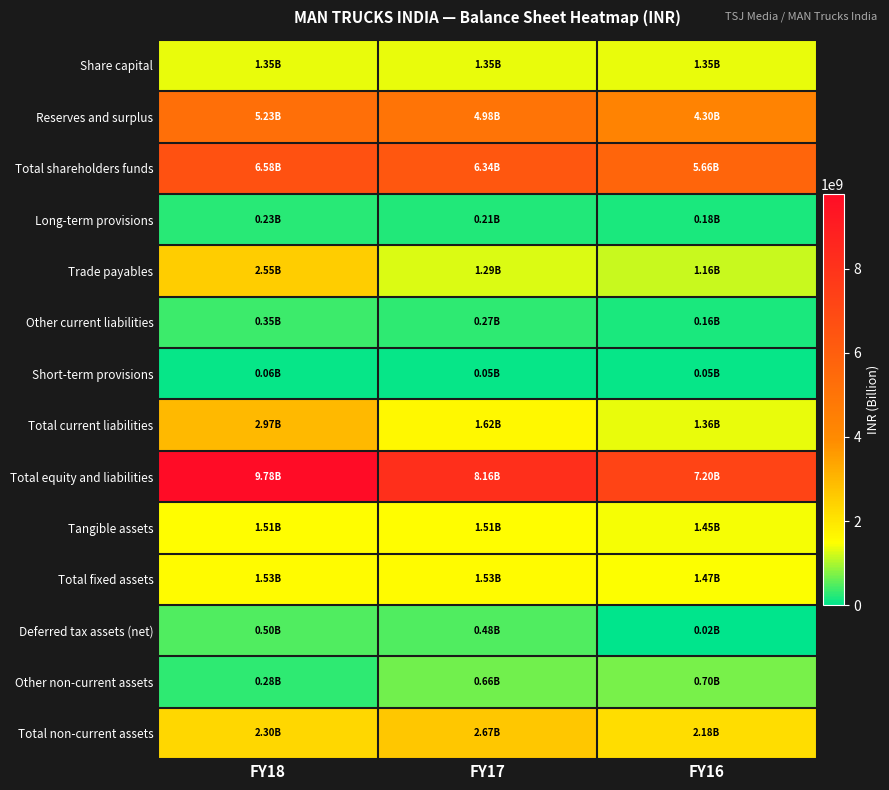

Reading right to left, extract all data points from this chart.

Share capital: FY16=1353940000	FY17=1353940000	FY18=1353940000
Reserves and surplus: FY16=4301960000	FY17=4983010000	FY18=5226950000
Total shareholders funds: FY16=5655900000	FY17=6336950000	FY18=6580890000
Long-term provisions: FY16=183880000	FY17=210190000	FY18=234140000
Trade payables: FY16=1155520000	FY17=1290420000	FY18=2549550000
Other current liabilities: FY16=161140000	FY17=271050000	FY18=351560000
Short-term provisions: FY16=47670000	FY17=54570000	FY18=64200000
Total current liabilities: FY16=1364330000	FY17=1616040000	FY18=2965310000
Total equity and liabilities: FY16=7204110000	FY17=8163180000	FY18=9780340000
Tangible assets: FY16=1445970000	FY17=1512330000	FY18=1509180000
Total fixed assets: FY16=1465280000	FY17=1531440000	FY18=1530120000
Deferred tax assets (net): FY16=20560000	FY17=480470000	FY18=495600000
Other non-current assets: FY16=698720000	FY17=655810000	FY18=278800000
Total non-current assets: FY16=2184560000	FY17=2667720000	FY18=2304520000